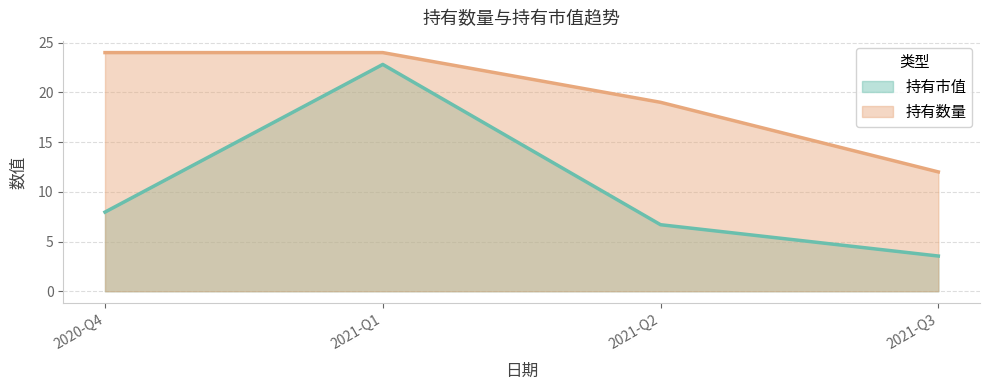

Reading left to right, transcribe all the data shown in this chart.

持有市值: 2020-Q4=8.0	2021-Q1=22.8	2021-Q2=6.7	2021-Q3=3.5
持有数量: 2020-Q4=24.0	2021-Q1=24.0	2021-Q2=19.0	2021-Q3=12.0